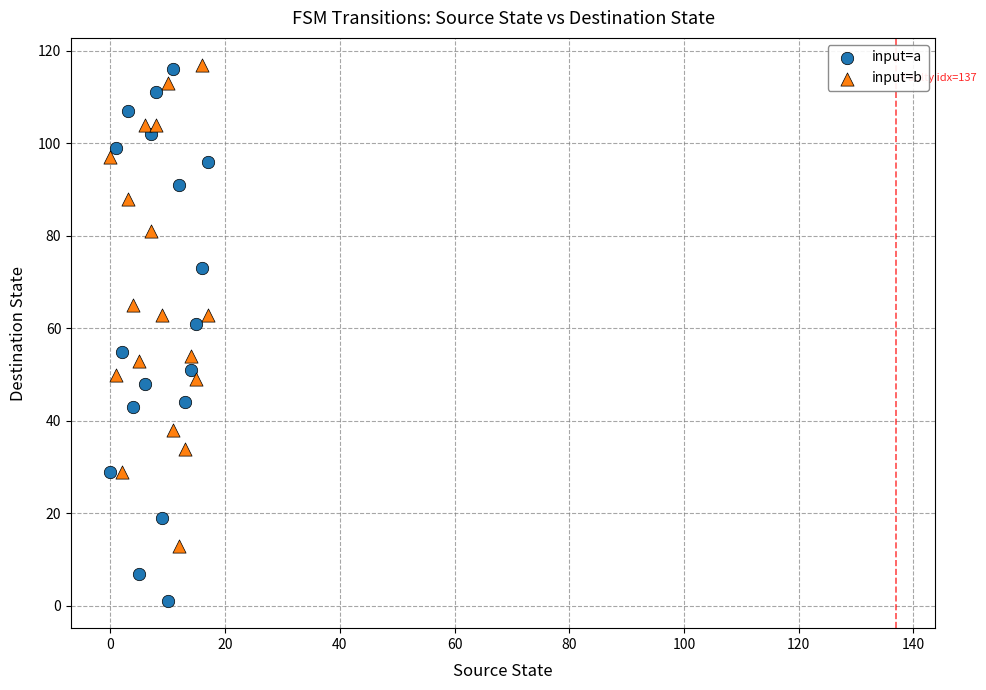

Which series has the largest Y range (max minus min)?

input=a